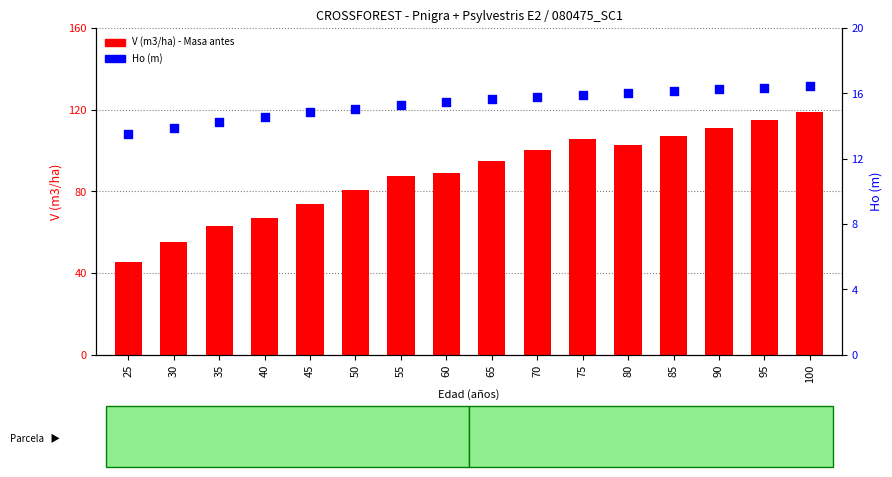

What are all the series names shown in the legend?

V (m3/ha) - Masa antes, Ho (m)